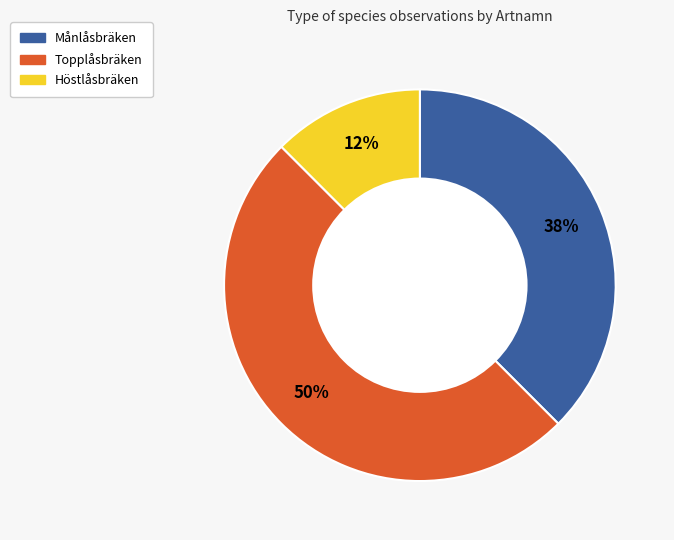

To the nearest percent, what percentage of the pie is Höstlåsbräken?

12%